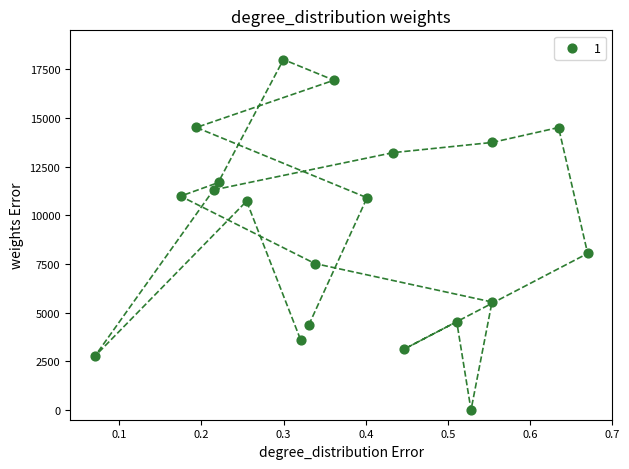

What is the range of Y values (max minus min)?

18000.0